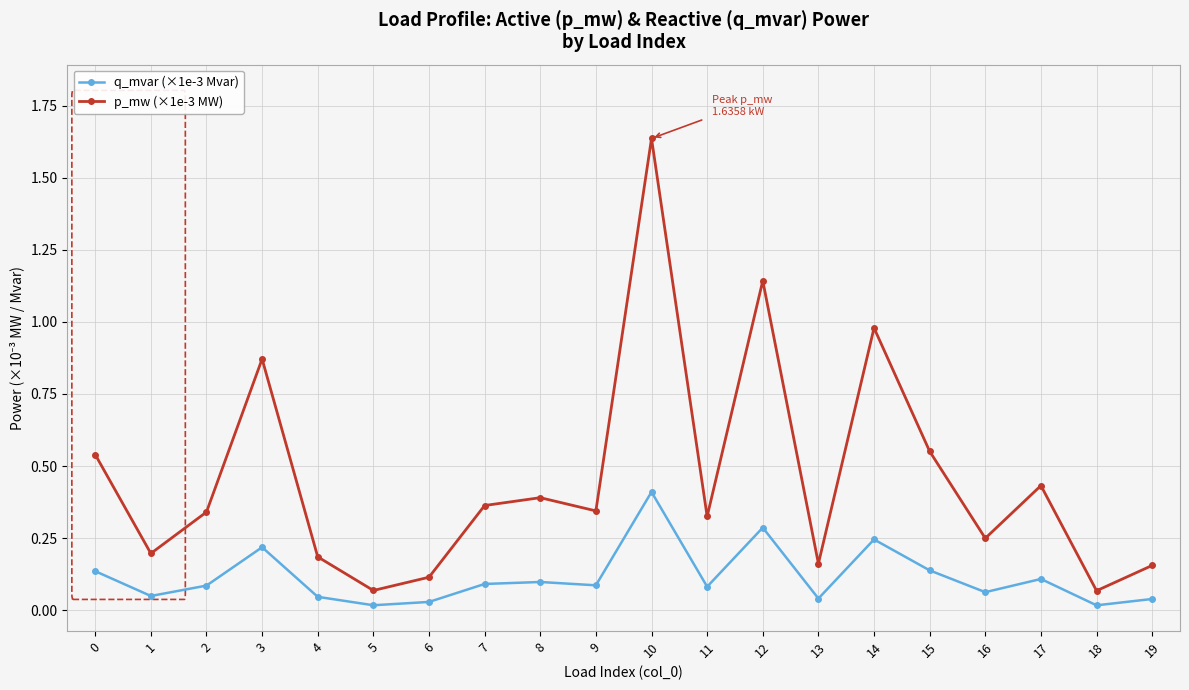

List the series in order of their overall mean, lowest first.

q_mvar (×1e-3 Mvar), p_mw (×1e-3 MW)